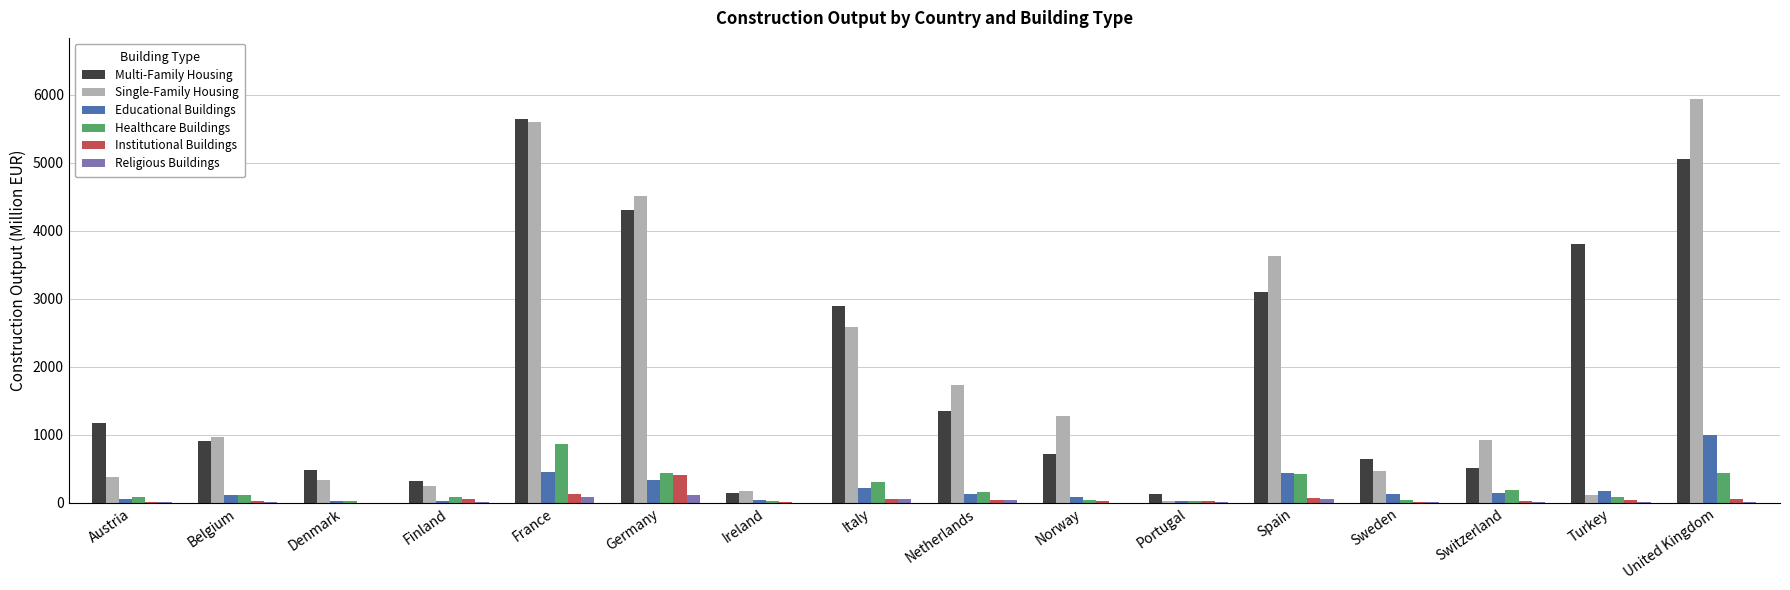

How many series are shown in this chart?

6